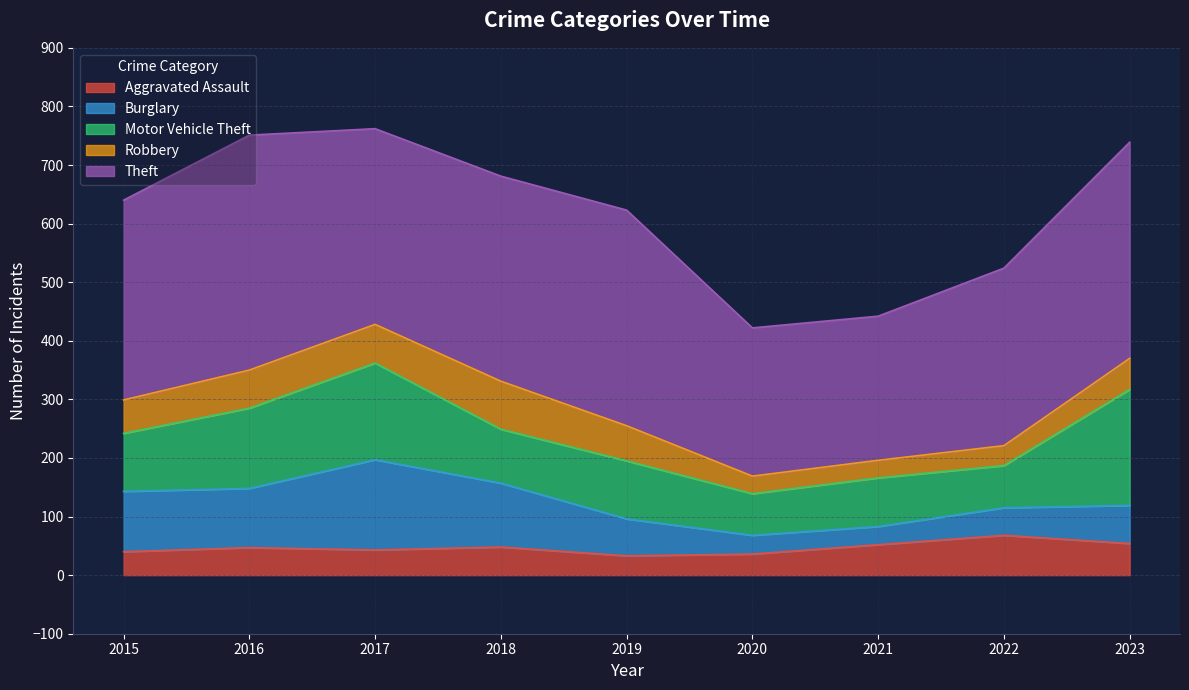

True or false: Motor Vehicle Theft and Theft cross at least once.

False